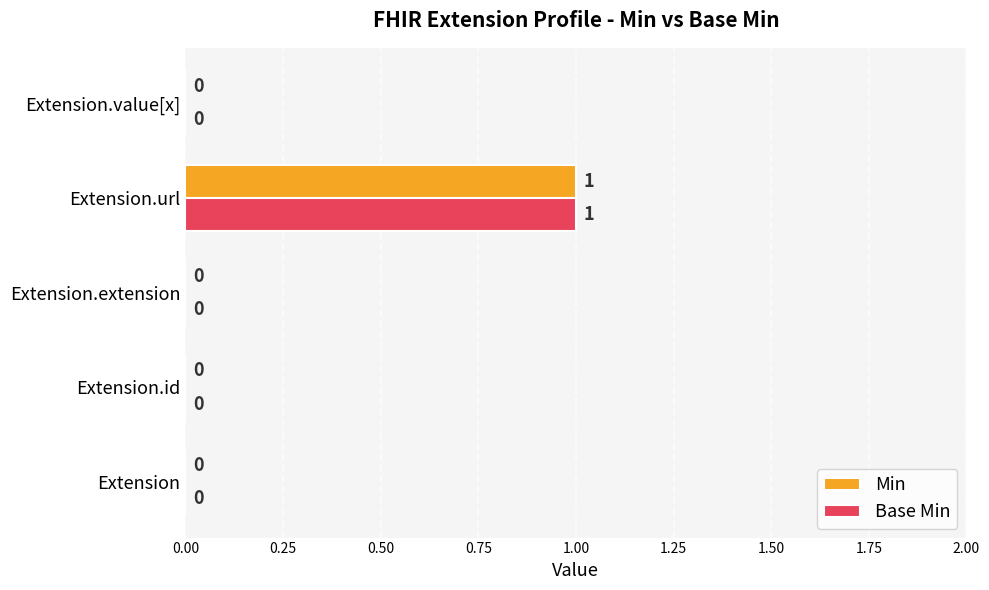

How many Min values are between 0 and 1?

5